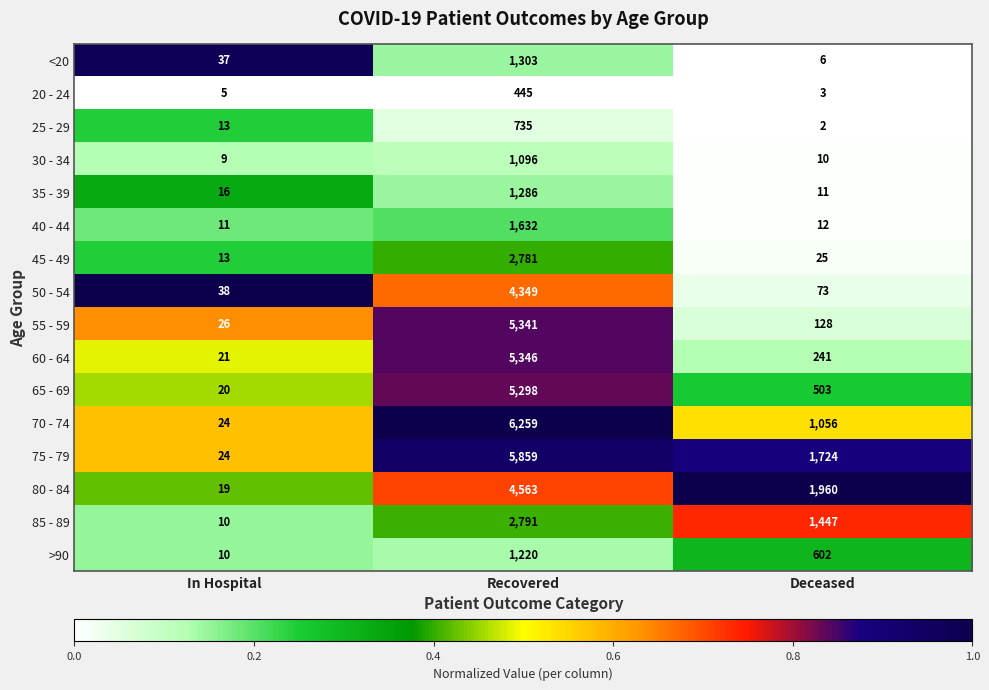

What is the difference between the maximum and minimum values in the 40 - 44 series?

1621